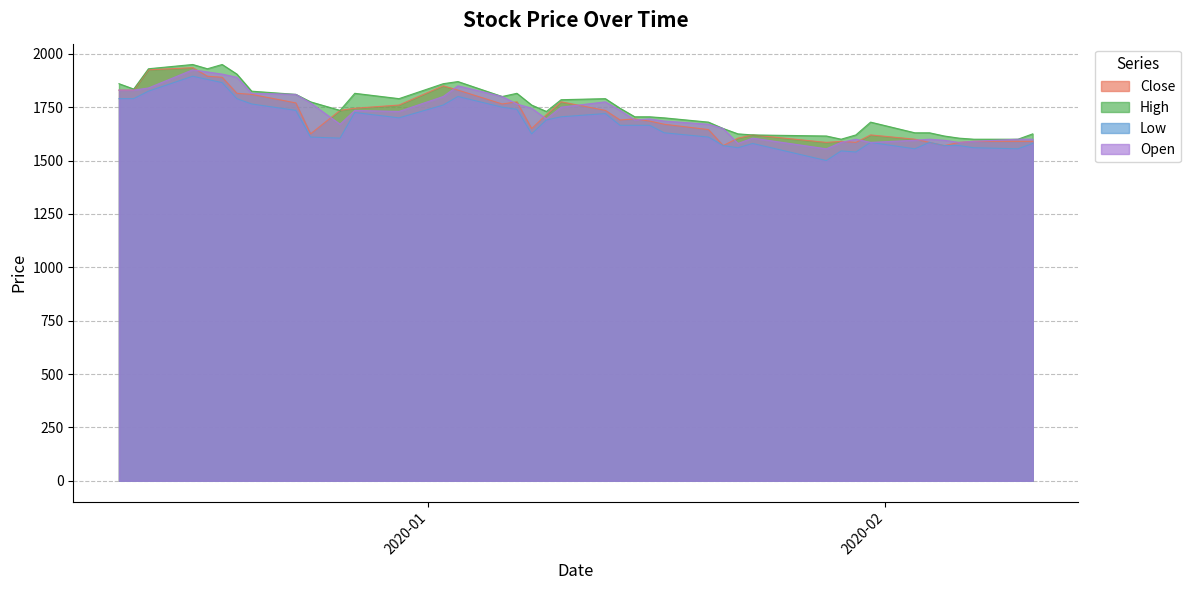

True or false: Low and Close cross at least once.

False